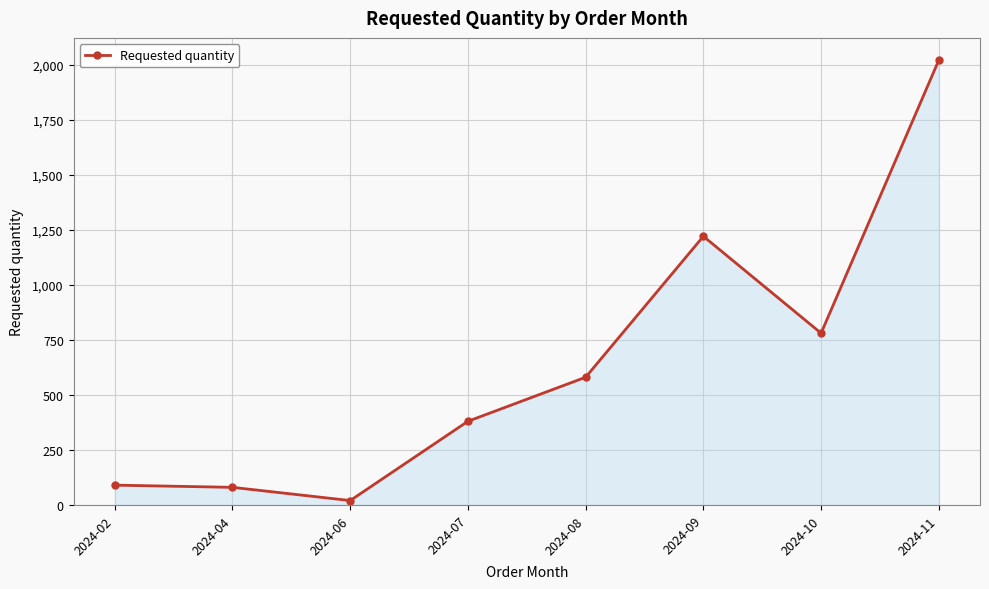

What is the average value?

646